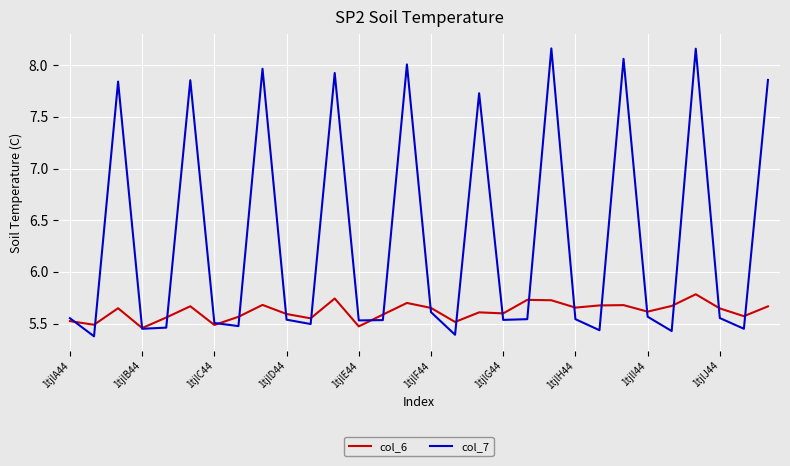

Which series has the largest total across all categories?

col_7